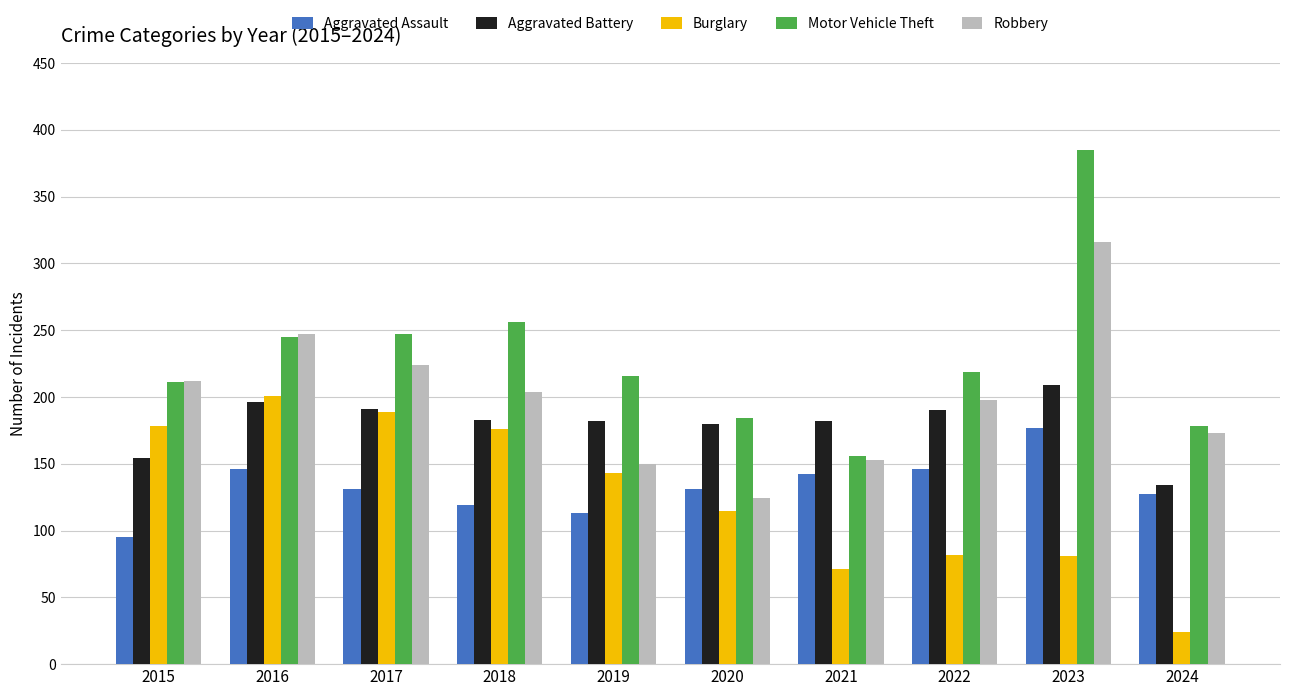

At which category is the sum across all series the highest?

2023